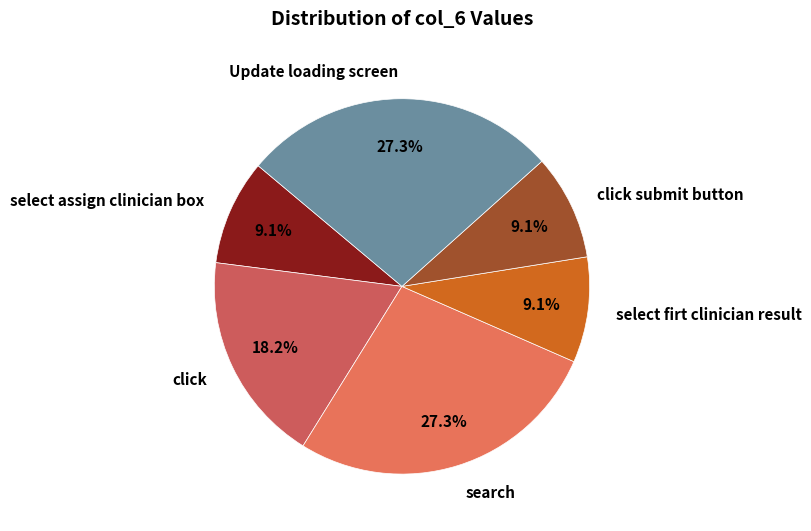

What is the total percentage of search and click submit button?

36.4%